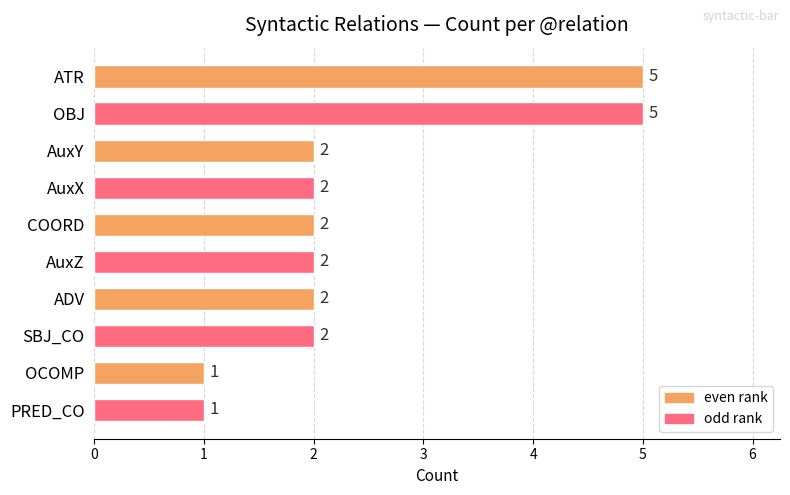

What position from the top is AuxY?

3